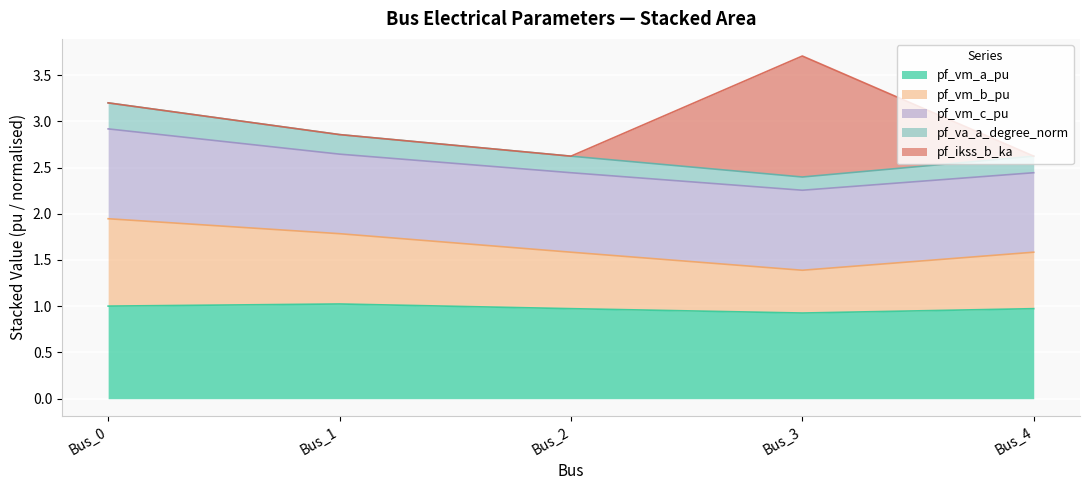

True or false: pf_vm_b_pu has more than 0 points higher than both neighbors.

False